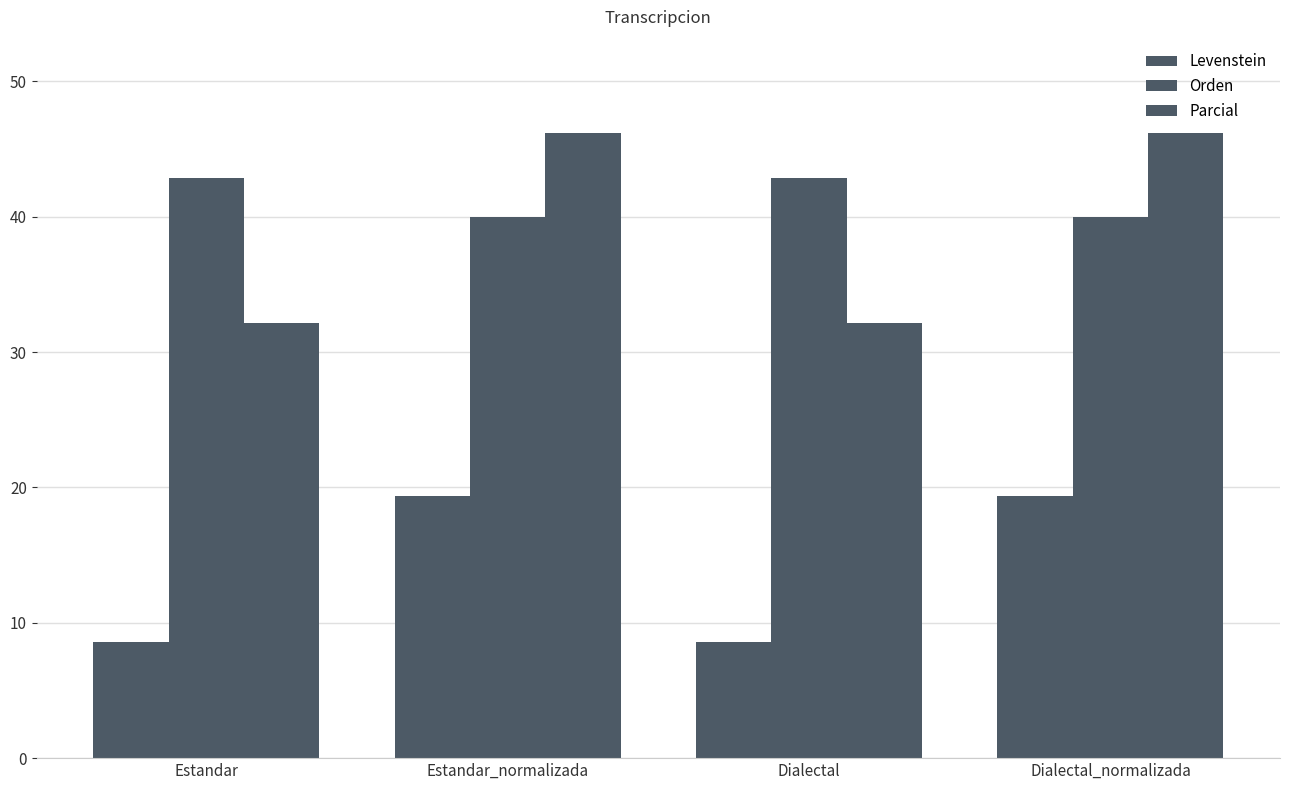

How many data points in Levenstein are less than 19?

2